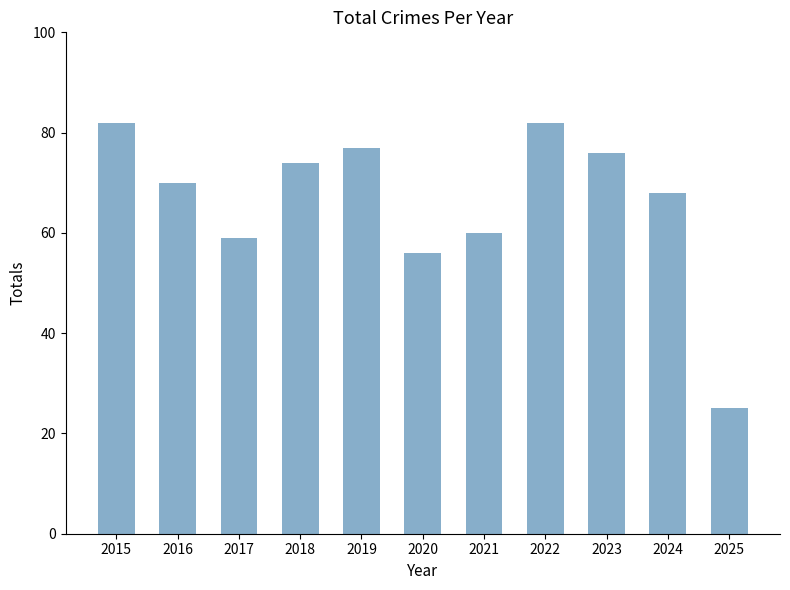

The value at 2020 is 56. True or false?

True